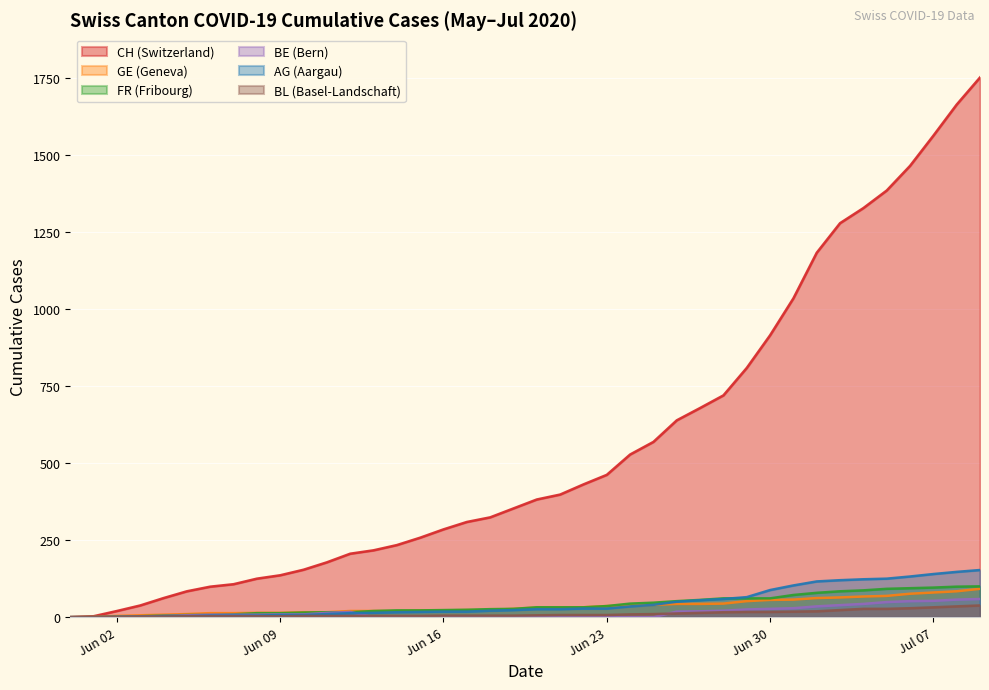

List the series in order of their peak value, highest first.

CH, AG, FR, GE, BE, BL